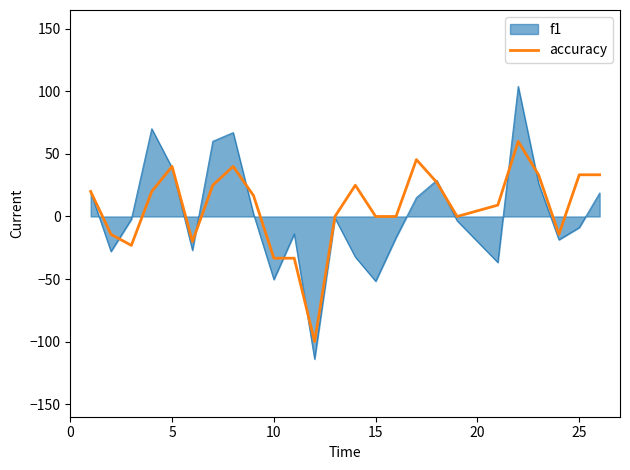

What is the minimum value shown in the chart?

-114.0